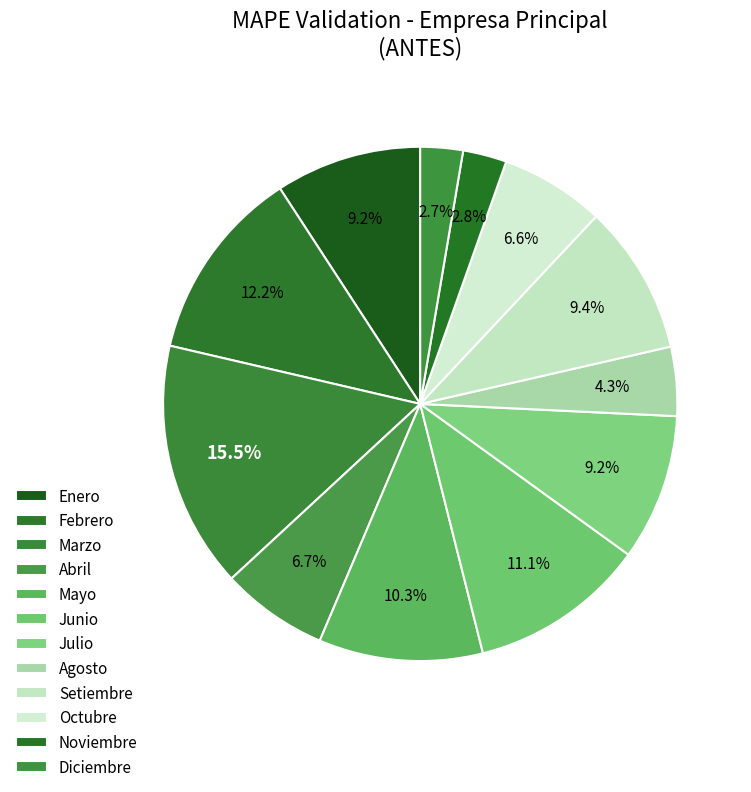

To the nearest percent, what is the average slice percentage?

8%